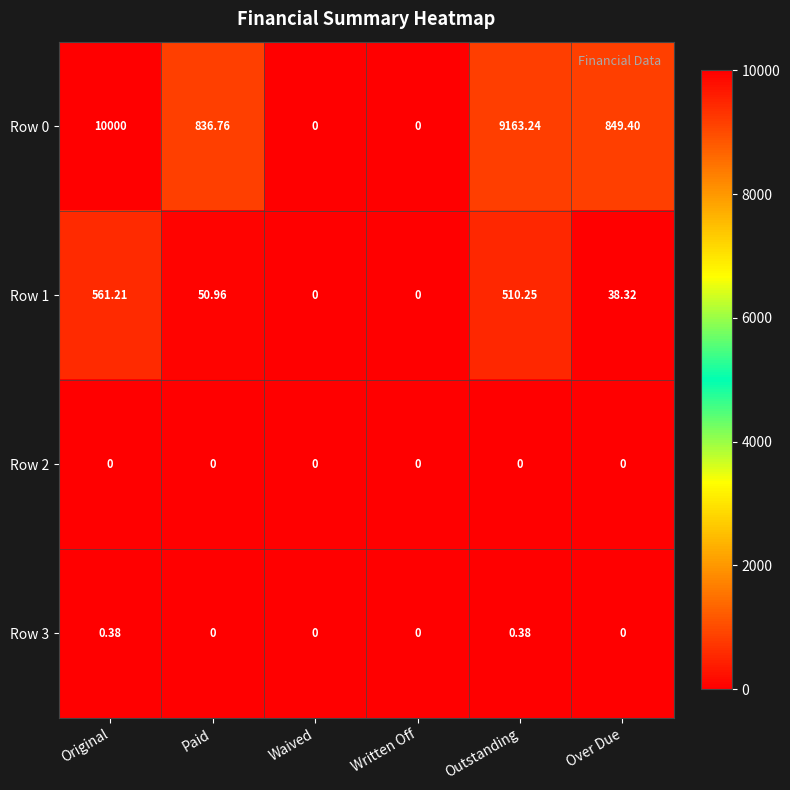

How many distinct data groups are displayed?

4